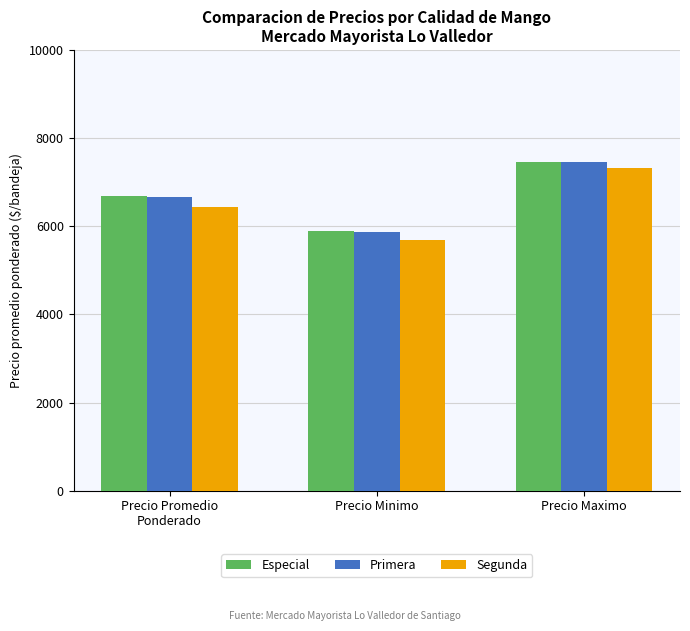

List the labels in order of Primera value, smallest first.

Precio Minimo, Precio Promedio
Ponderado, Precio Maximo